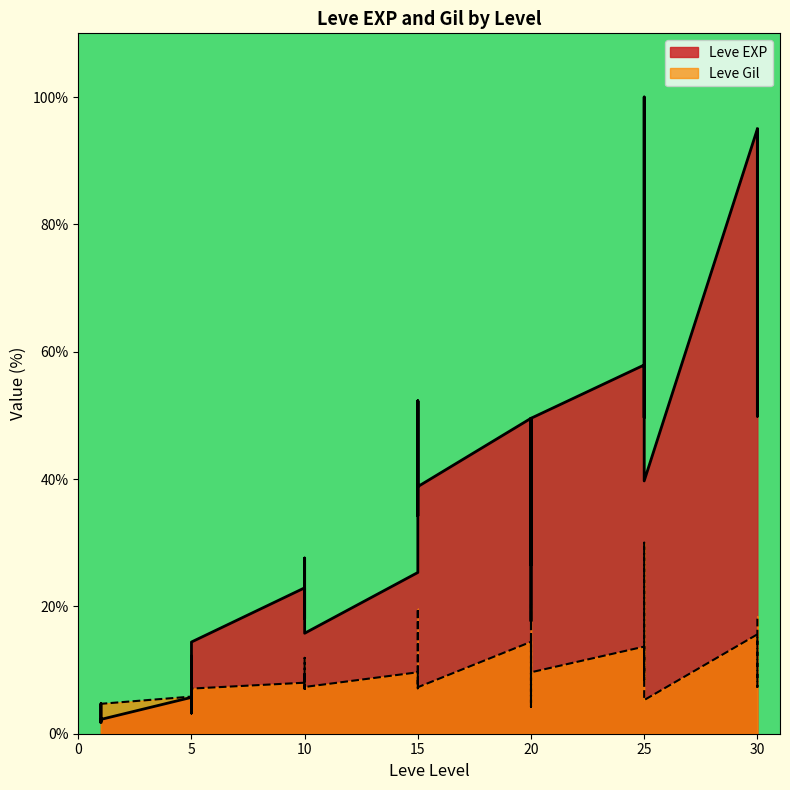

What are all the series names shown in the legend?

Leve EXP, Leve Gil